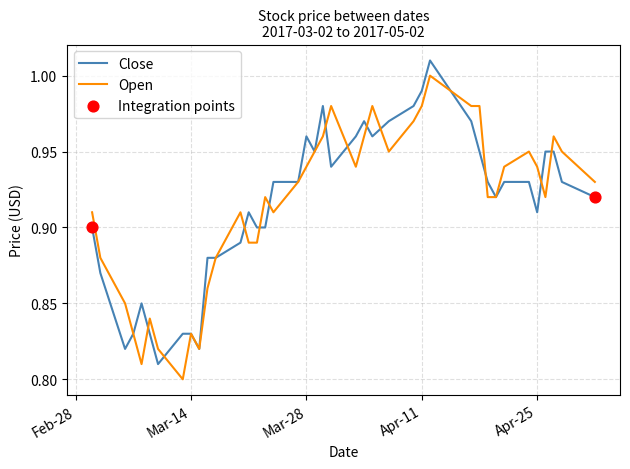

List the series in order of their peak value, lowest first.

Open, Close